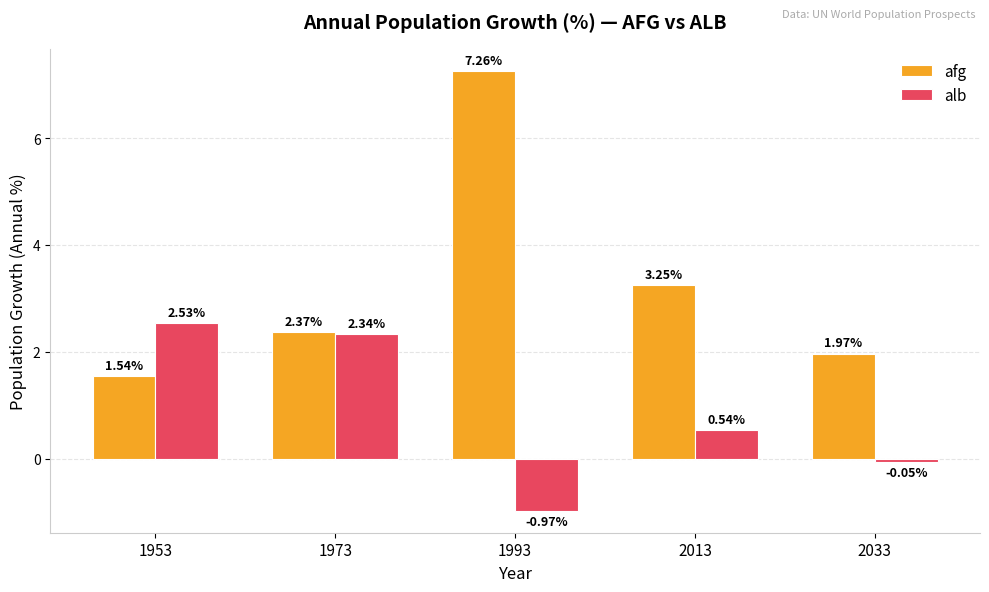

What is the difference between the maximum and minimum values in the afg series?

5.7